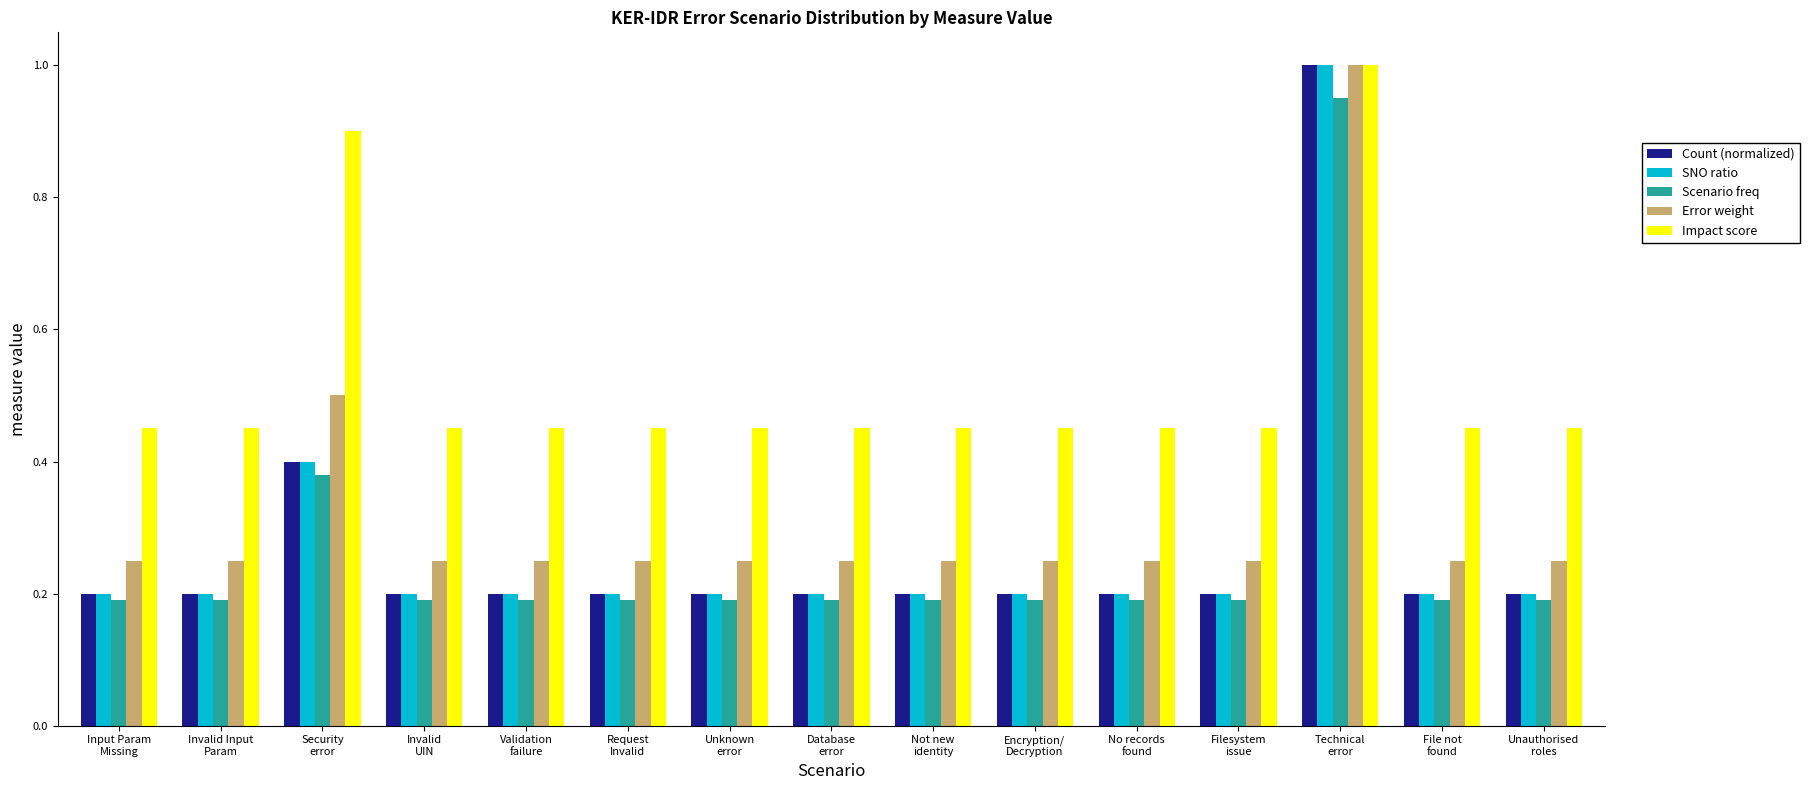

What is the difference between the maximum and second lowest values in the Scenario freq series?

0.8